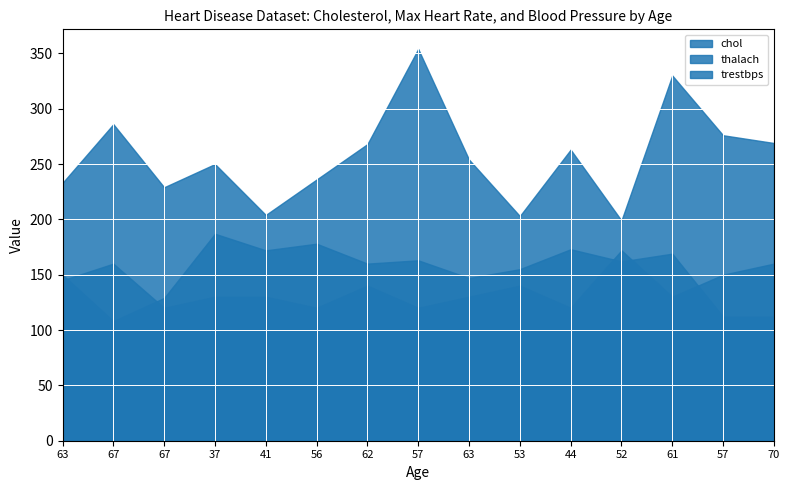

List the labels in order of chol value, smallest first.

52, 53, 41, 67, 63, 56, 37, 63, 44, 62, 70, 57, 67, 61, 57